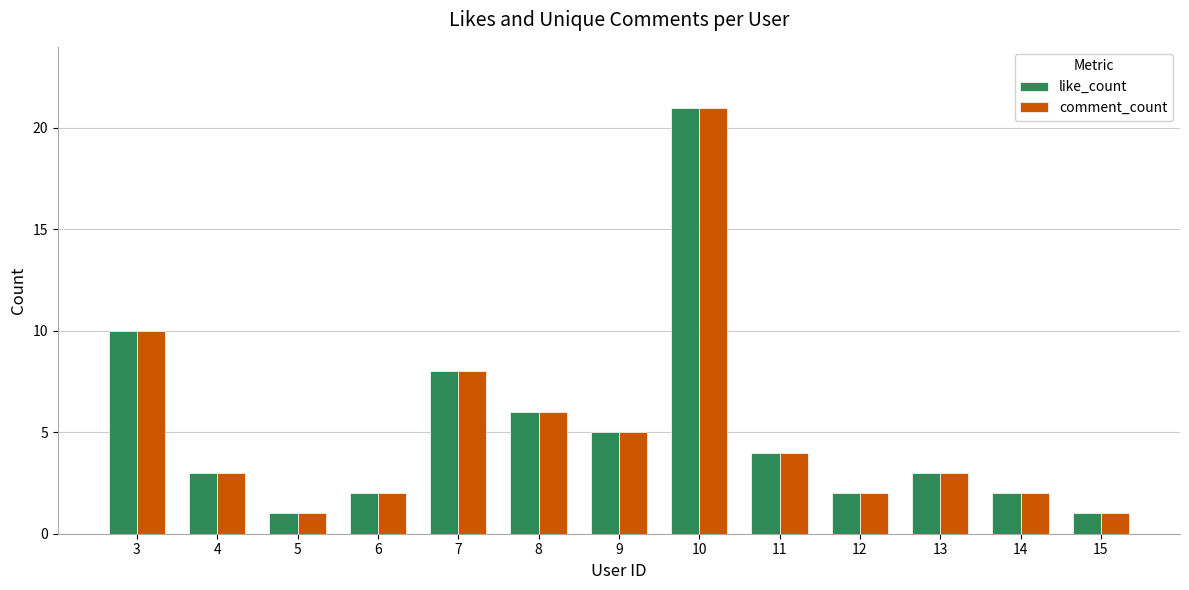

The value of like_count at 9 is 9. True or false?

False